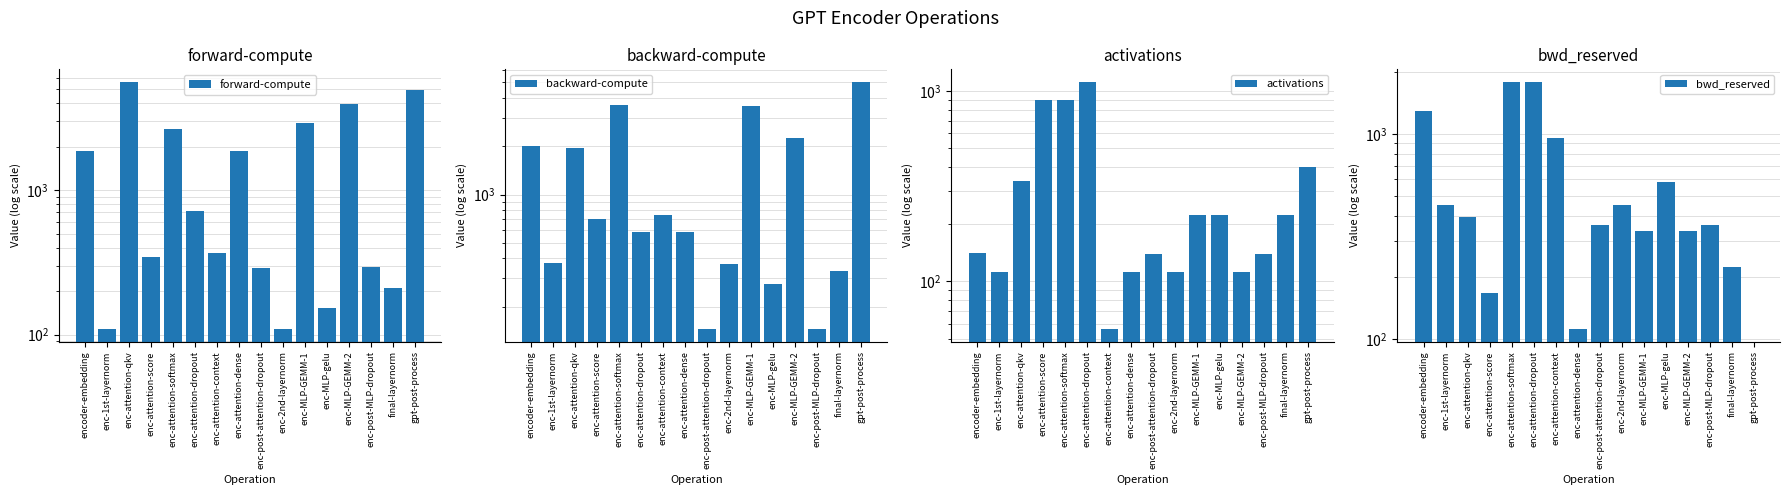

What is the label of the 7th bar from the left?

enc-attention-context